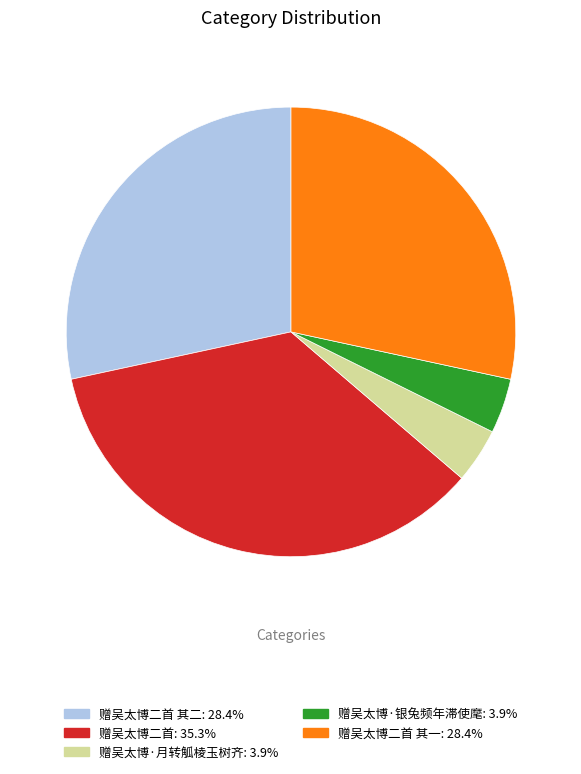

Is there a majority slice in this chart?

No